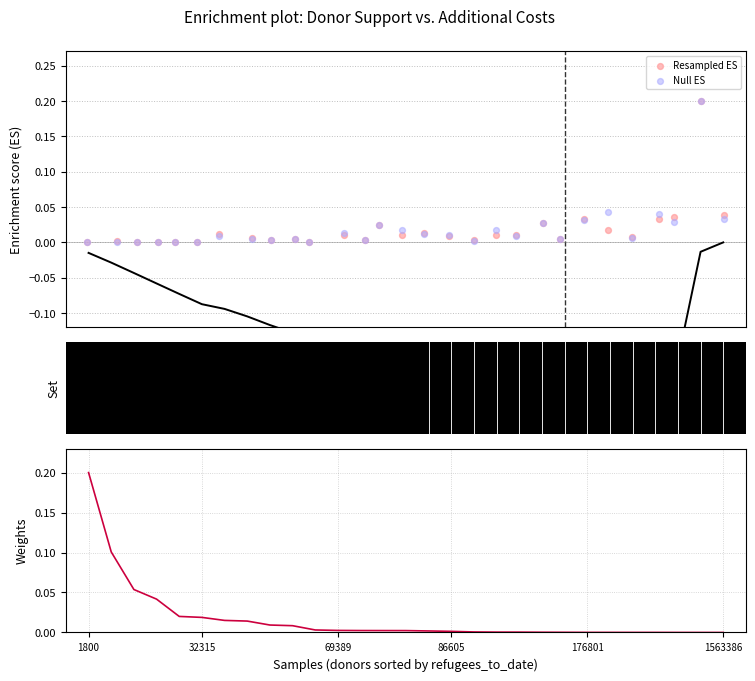

At how many categories does at least one series exceed 0?

29